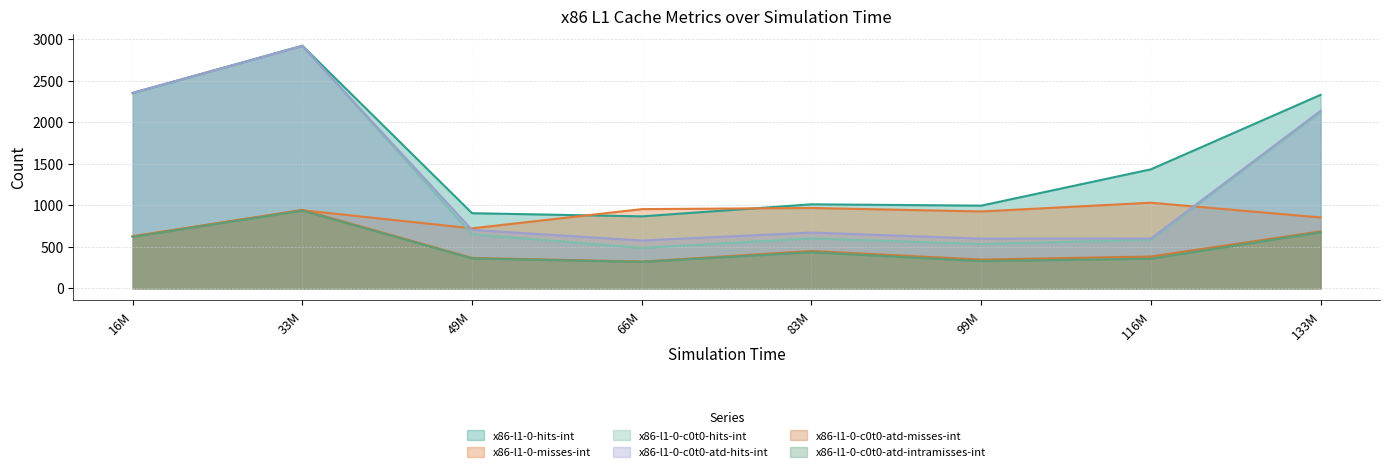

How many lines are shown in the chart?

6